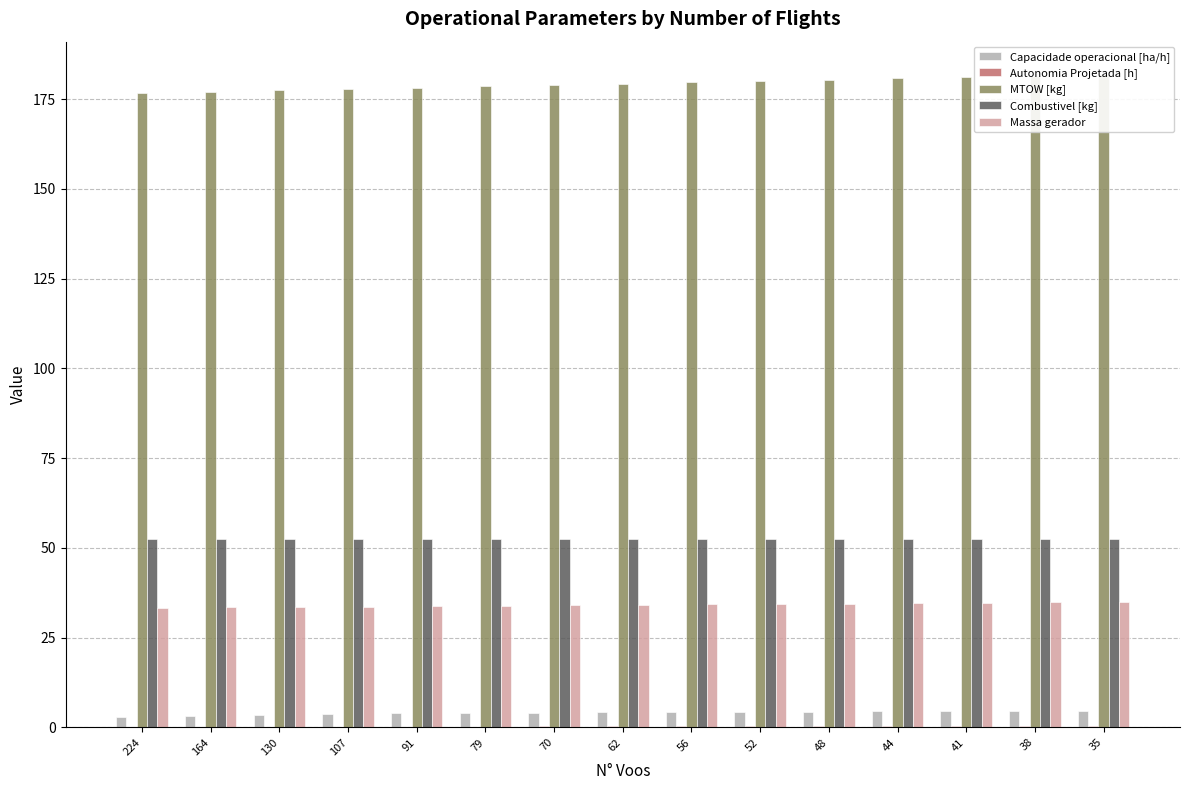

At 130, list the series in order from smallest to largest.

Autonomia Projetada [h], Capacidade operacional [ha/h], Massa gerador, Combustivel [kg], MTOW [kg]